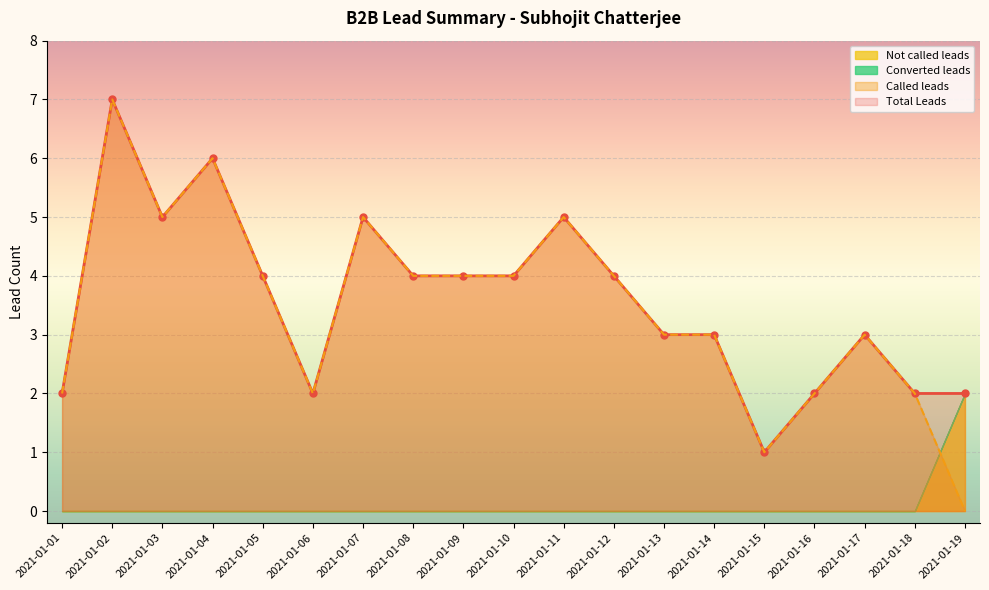

True or false: Called leads has a value of 2 at 2021-01-10.

False